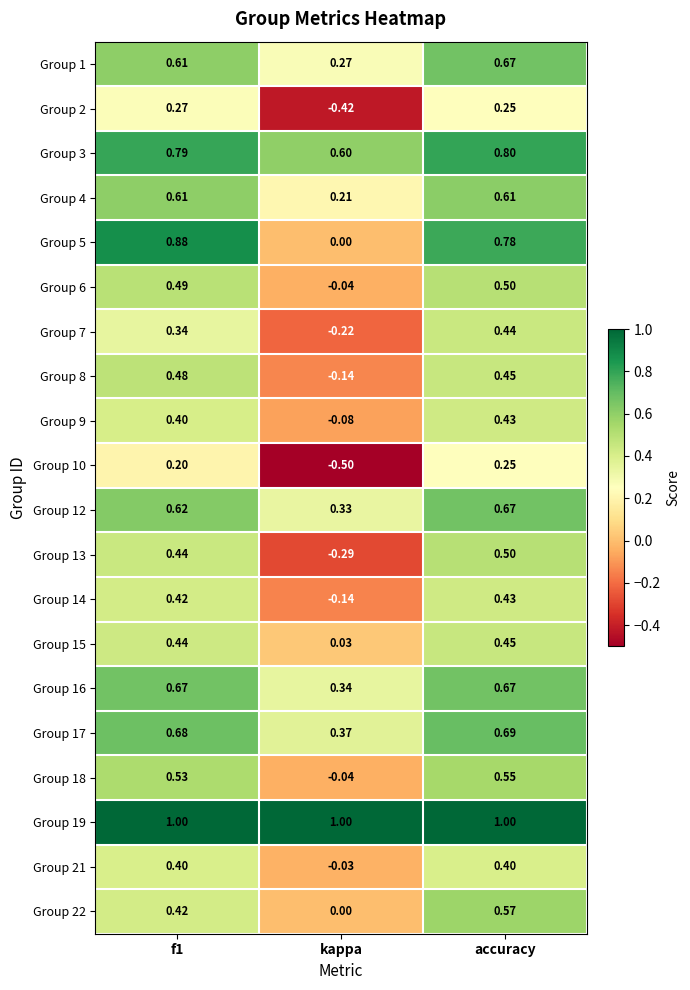

How many positive values does the Group 13 series have?

2